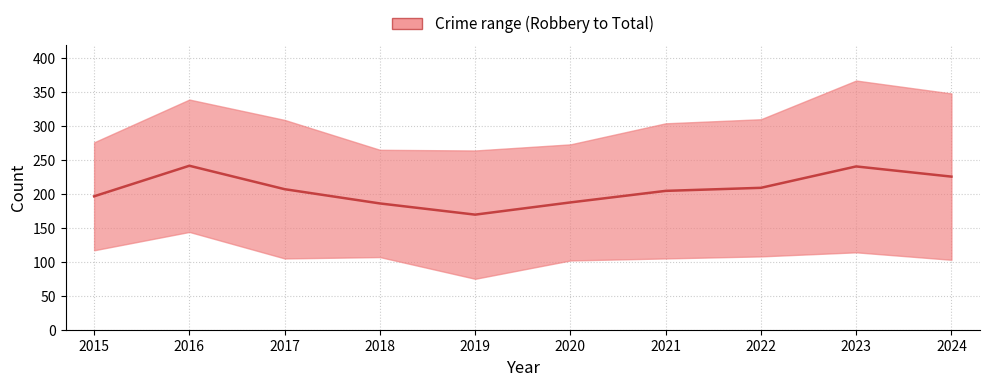

True or false: the data shows 336.6 at 2020.

False